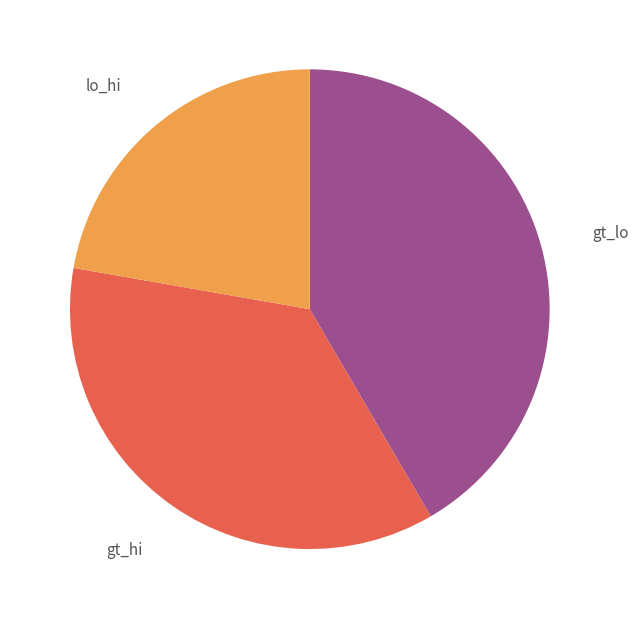

How many segments does this pie chart have?

3